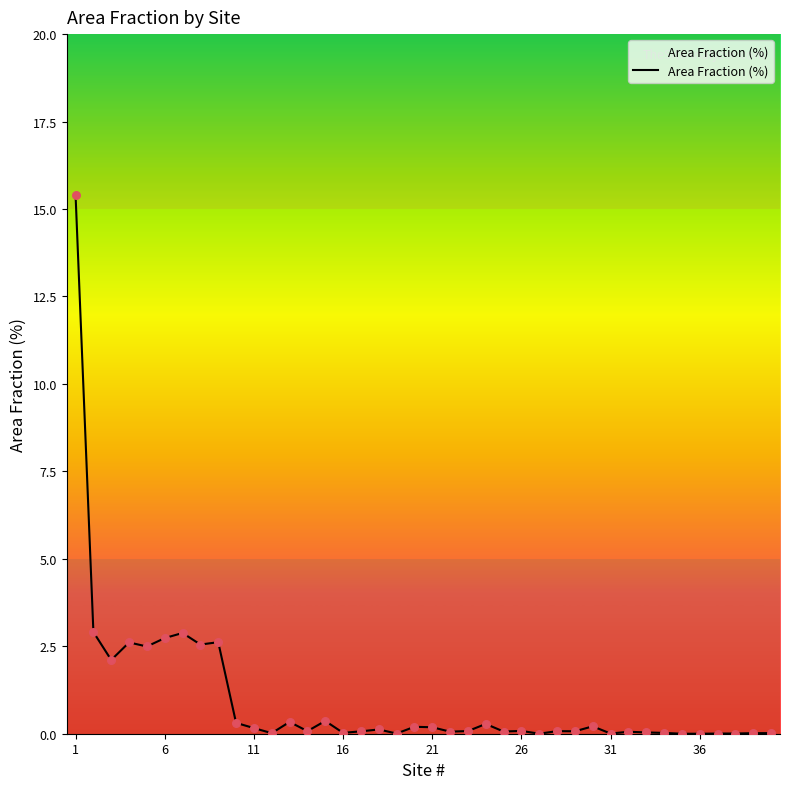

What is the greatest value displayed?

15.4